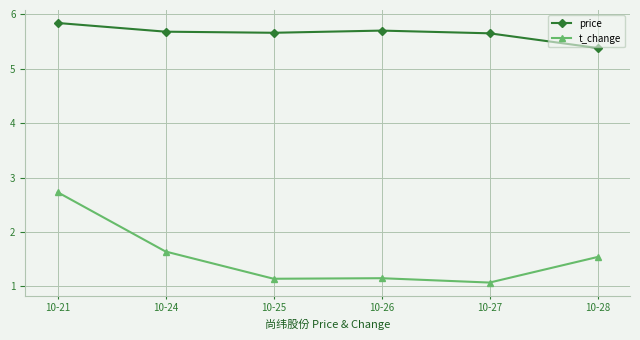

What is the difference between the maximum and minimum values in the price series?

0.5